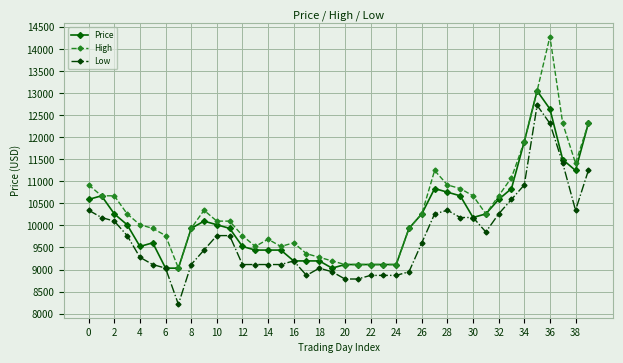

List the series in order of their overall mean, highest first.

High, Price, Low